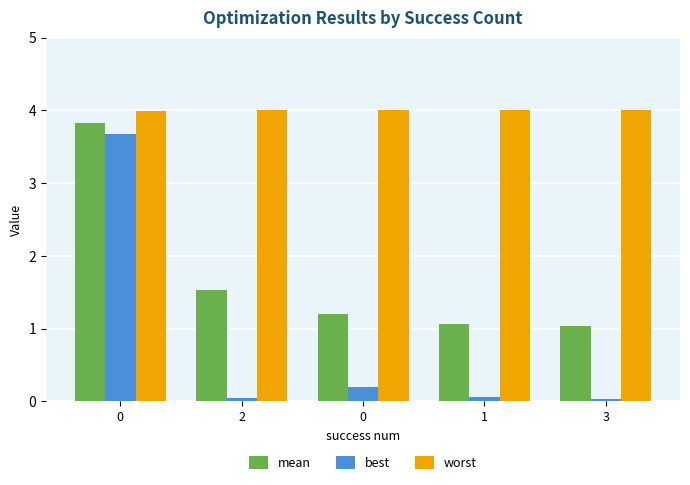

What is the total value across all series at 0?

11.5